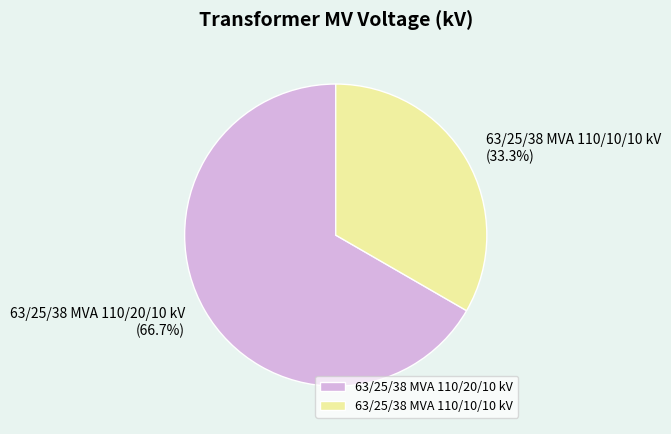

Between 63/25/38 MVA 110/20/10 kV and 63/25/38 MVA 110/10/10 kV, which is larger?

63/25/38 MVA 110/20/10 kV